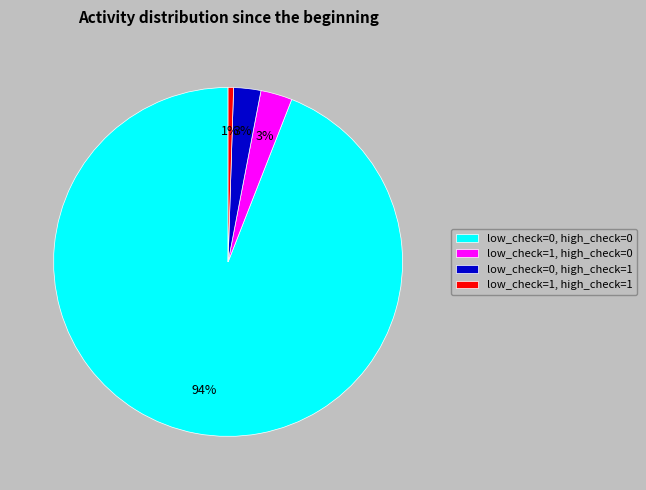

To the nearest percent, what is the difference between the low_check=1, high_check=1 and low_check=0, high_check=1 slice percentages?

2%